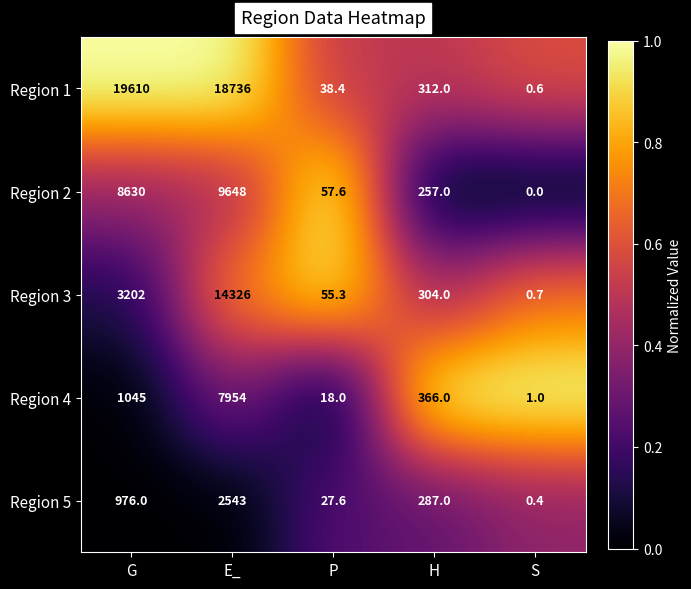

Is it true that Region 2 equals 8630.0 at G?

True